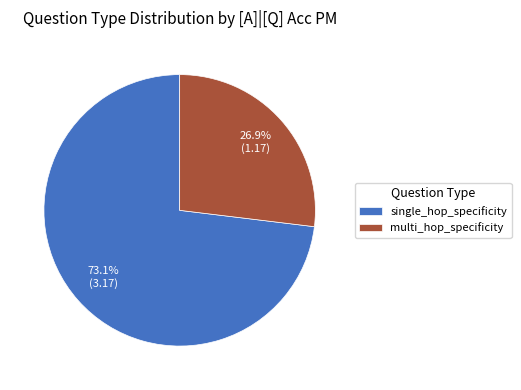

Rank the categories by value from lowest to highest.

multi_hop_specificity, single_hop_specificity